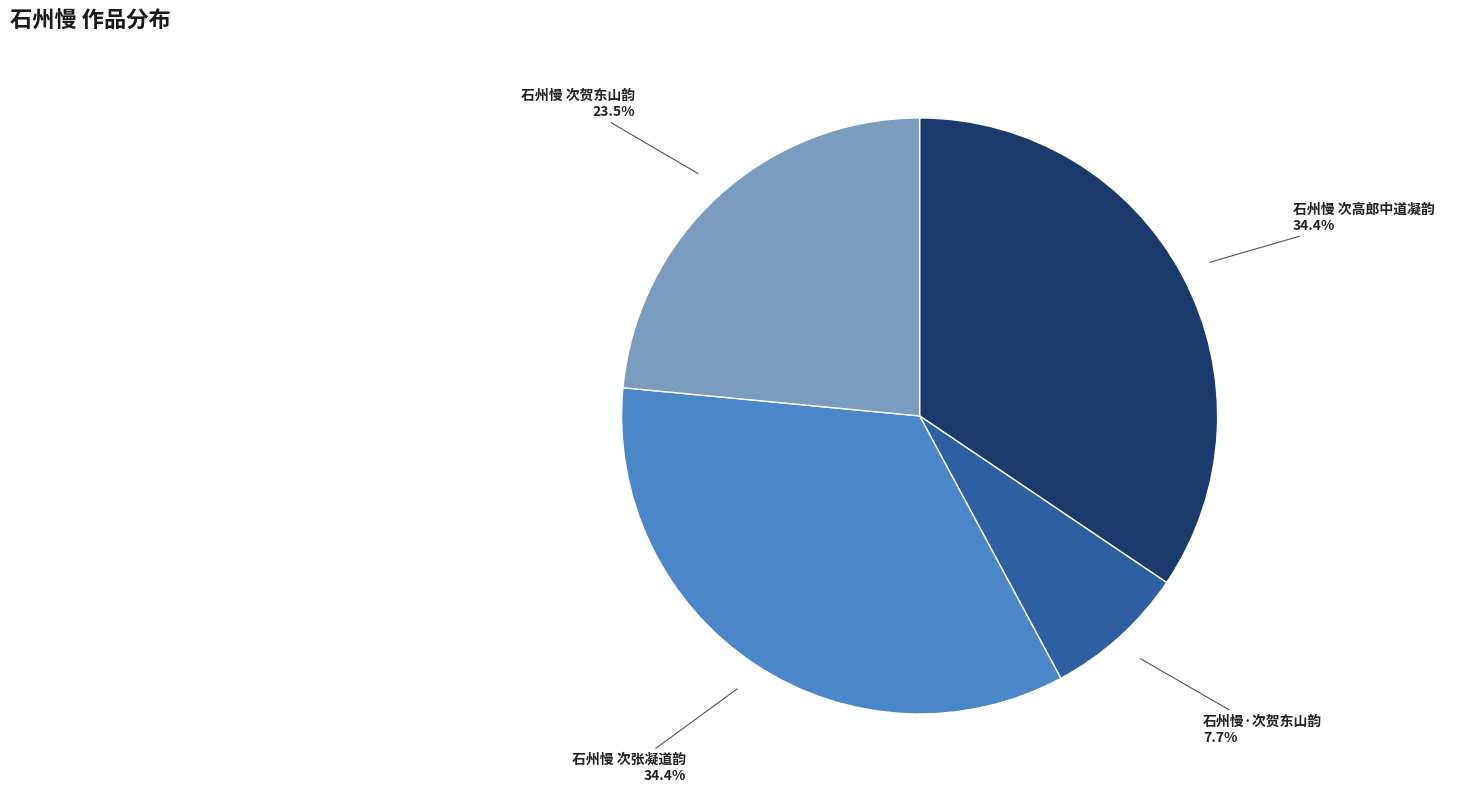

Which slice is the smallest?

石州慢·次贺东山韵